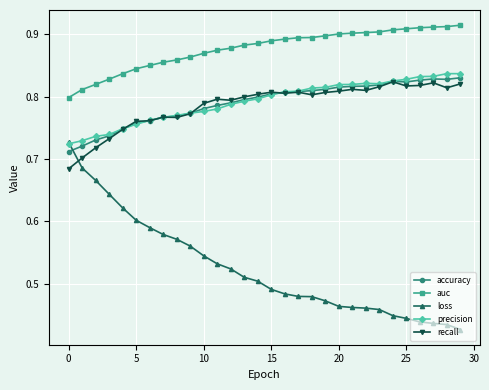

At how many categories does at least one series exceed 0?

30